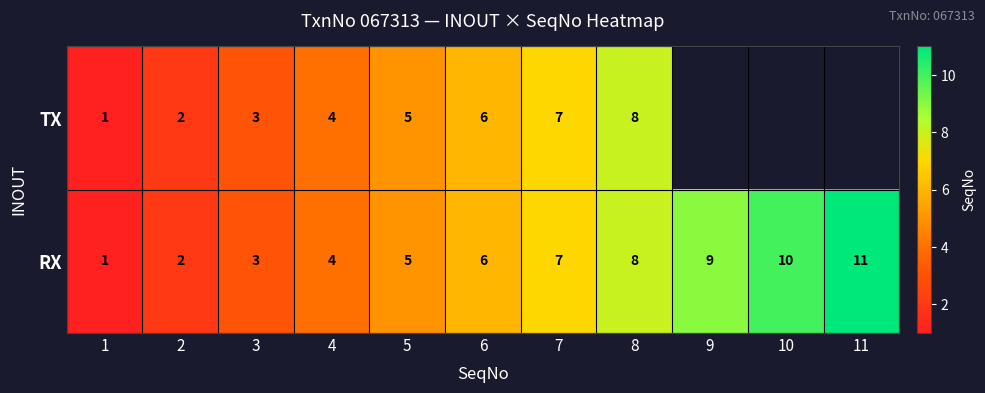

List the labels in order of RX value, largest first.

11, 10, 9, 8, 7, 6, 5, 4, 3, 2, 1